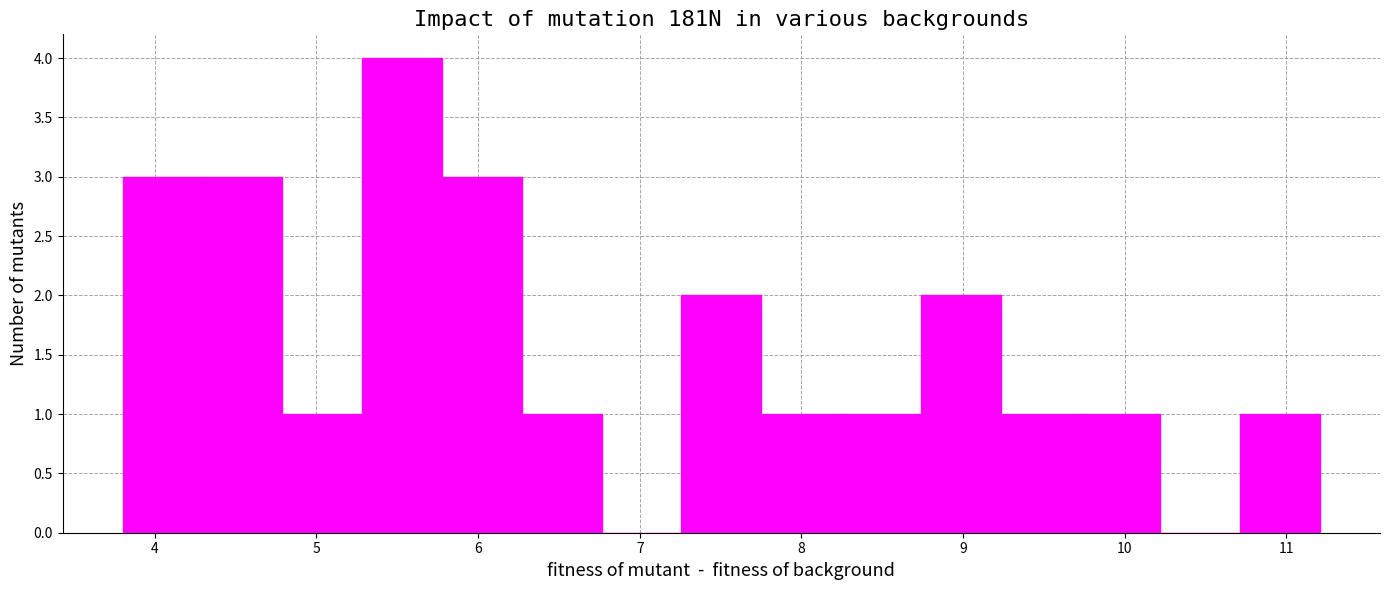

How tall is the bar that spans 3.8 to 4.3 on the x-axis? Neither the bar edges nor the heights are printed on the chart, so give them approximately, as read against the axes.

3